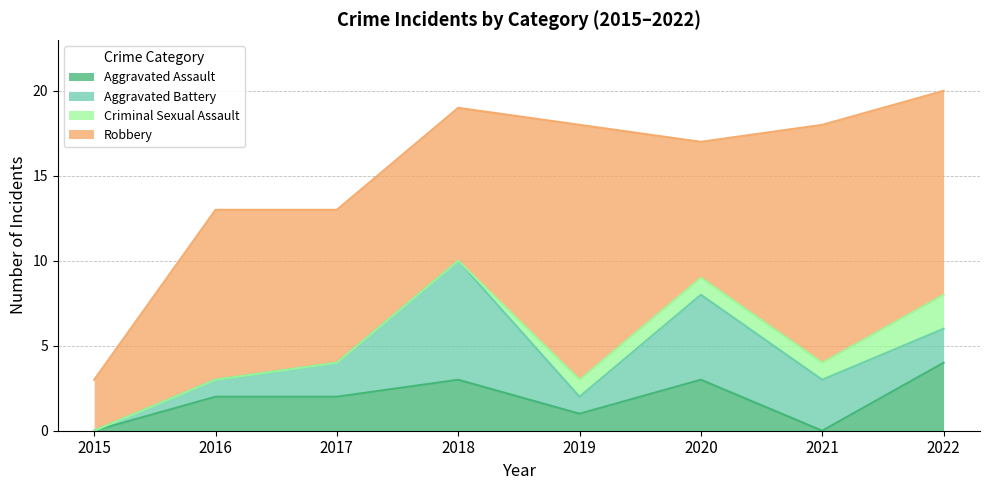

How many data points does each series have?

8